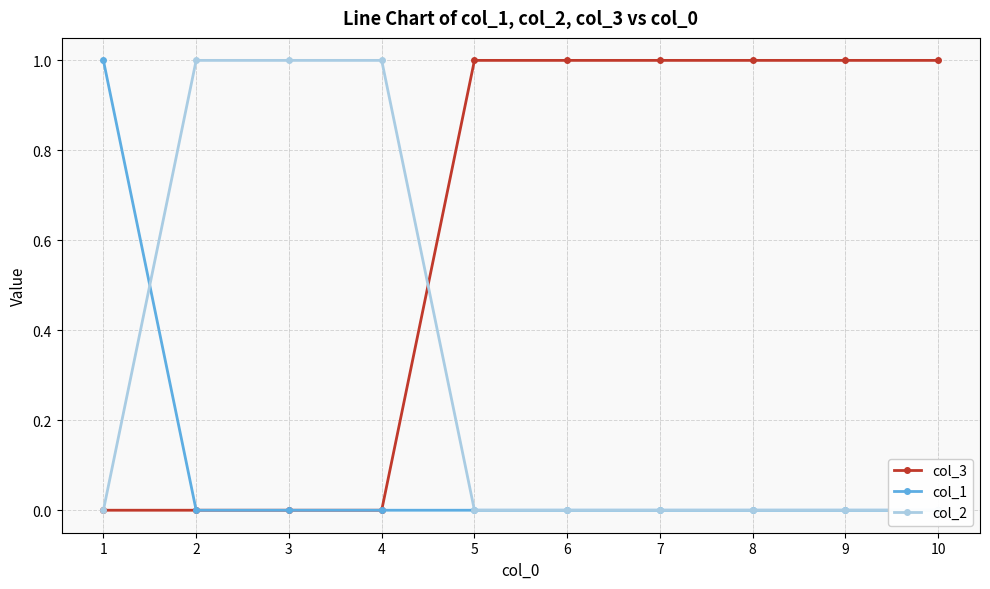

True or false: col_3 has a value of 2 at 5.

False